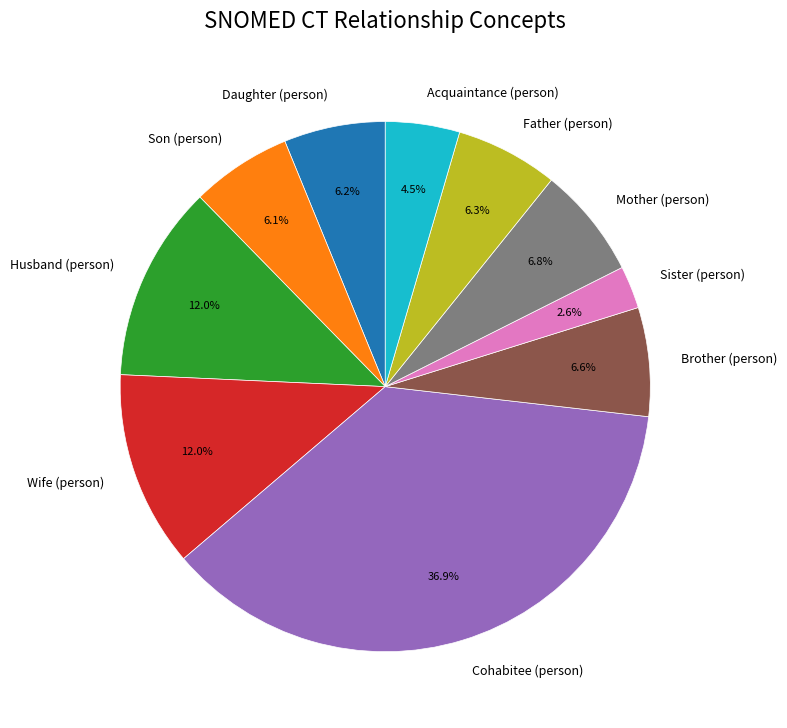

Which has a higher value, Son (person) or Wife (person)?

Wife (person)